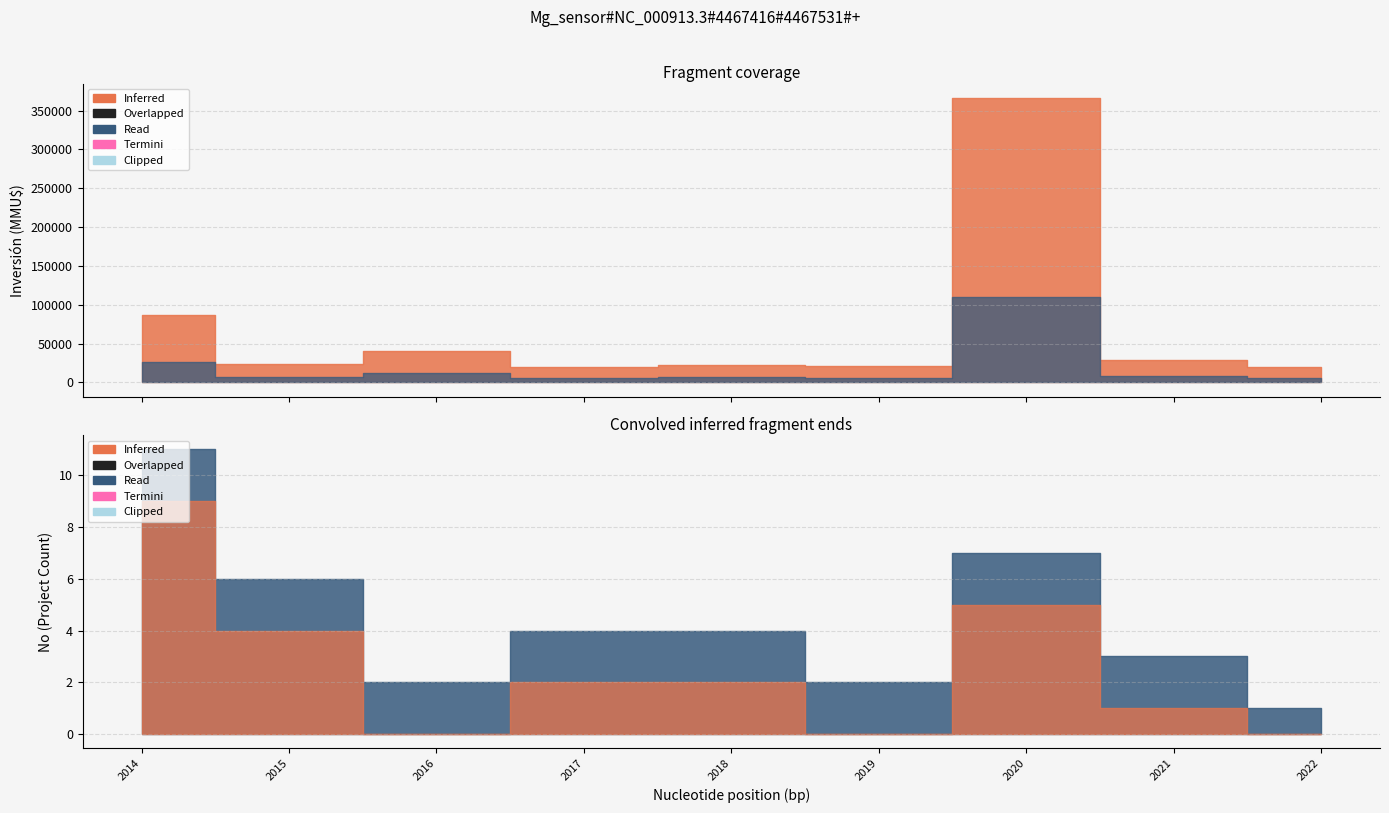

Which has a higher value, 20/06/2017 or 10/10/2017?

20/06/2017